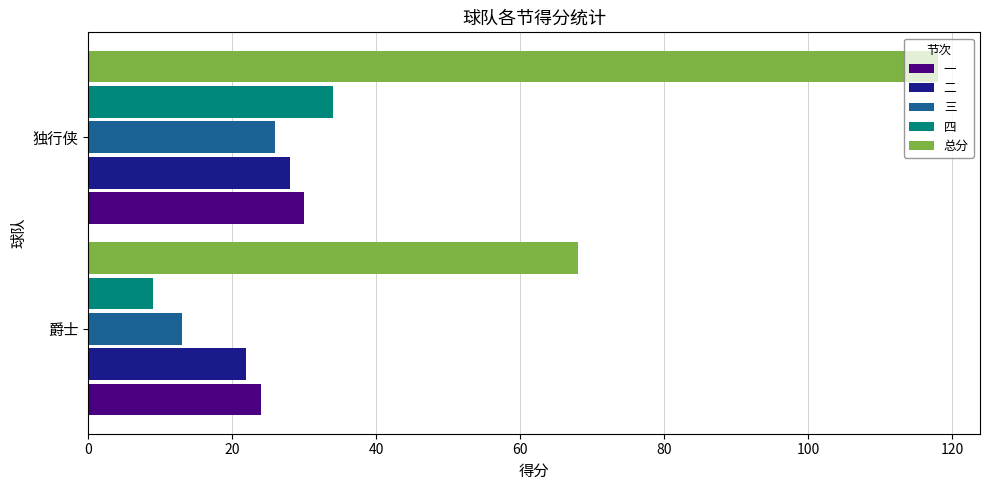

What is the total value across all series at 独行侠?

236